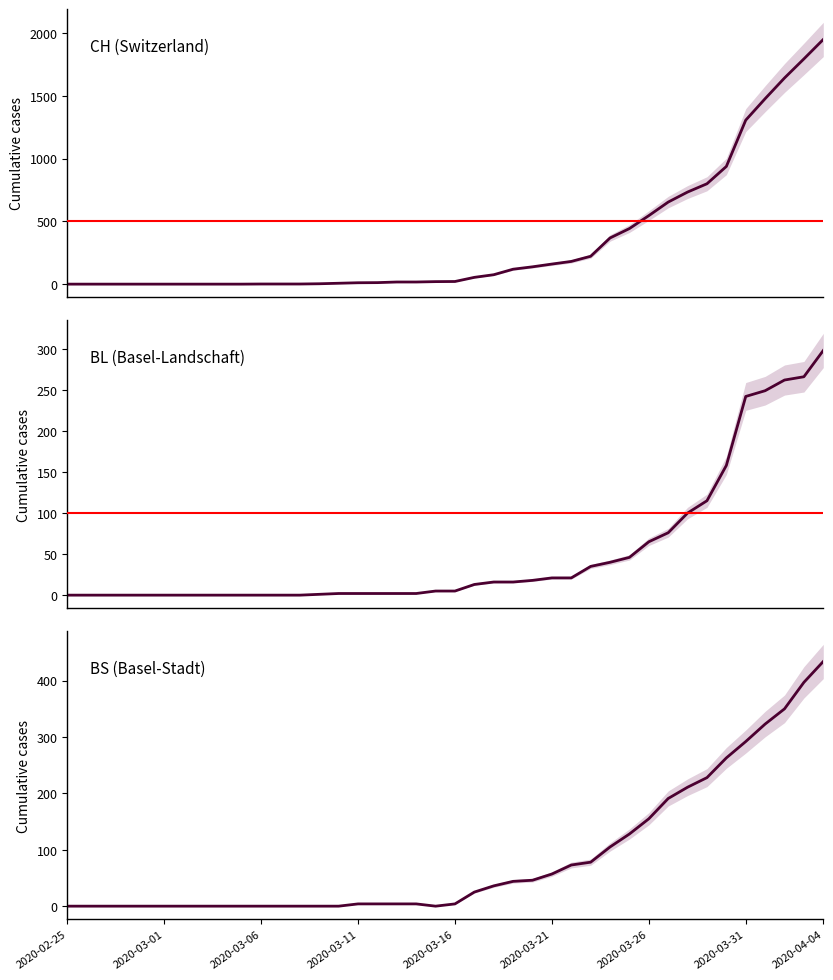

Is this an area chart (filled region under the line)?

No